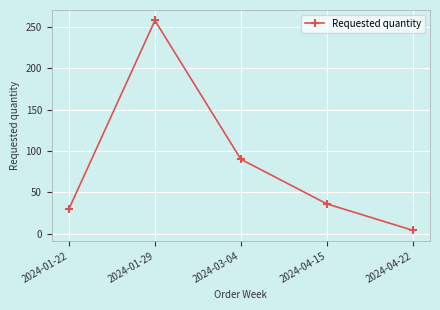

The chart shows a value of 46 at 2024-01-22. True or false?

False